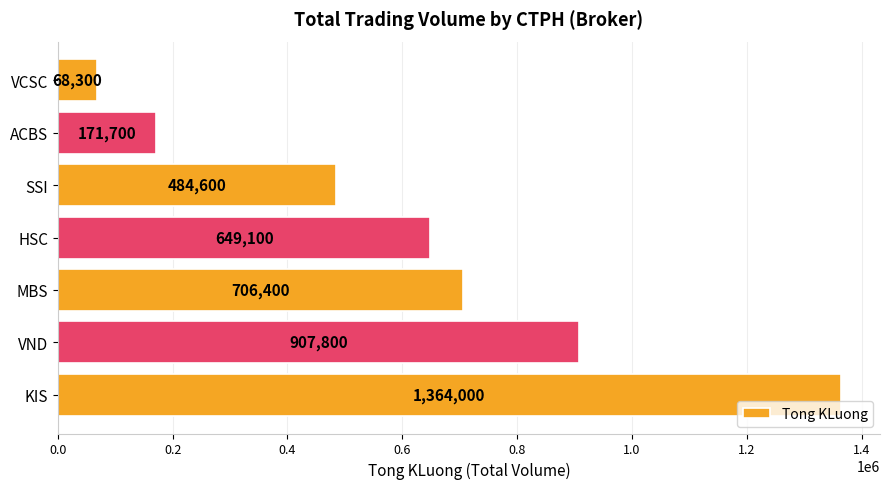

Rank the categories by value from highest to lowest.

KIS, VND, MBS, HSC, SSI, ACBS, VCSC